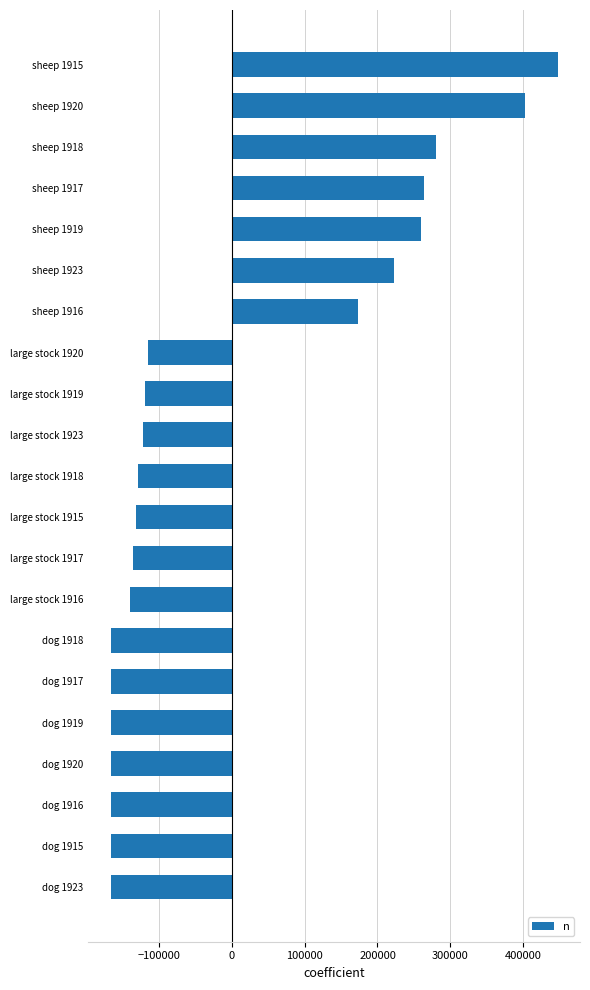

The value at sheep 1917 is 160083.8. True or false?

False